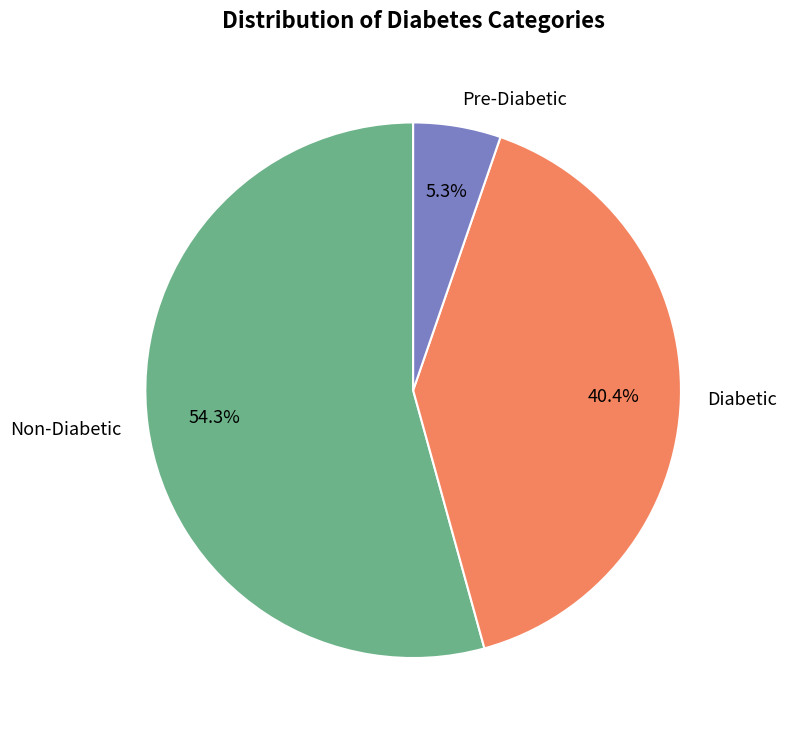

Which category has the smallest portion of the pie?

Pre-Diabetic